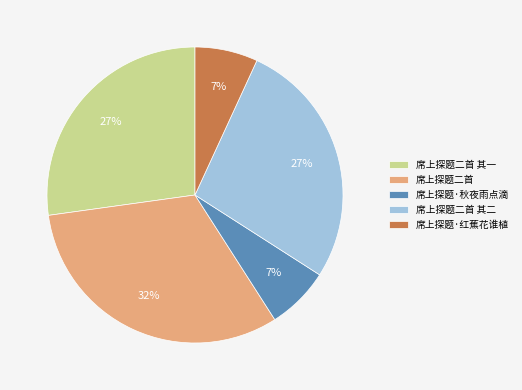

What percentage is the 席上探题二首 其一 slice, to the nearest percent?

27%